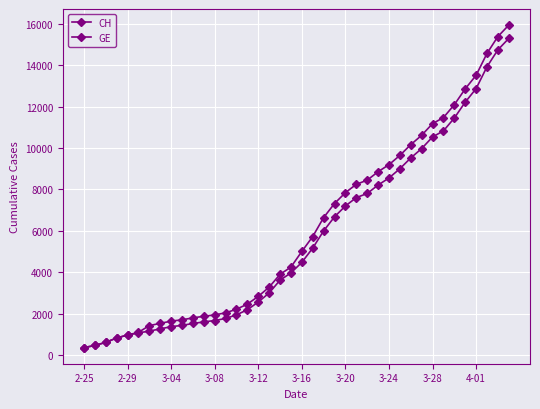

Count the number of categories in the chart.

40